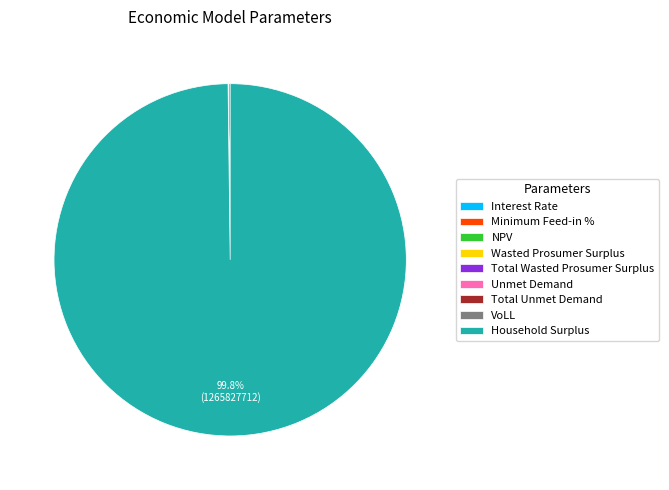

Is there any slice that represents more than half of the pie?

Yes